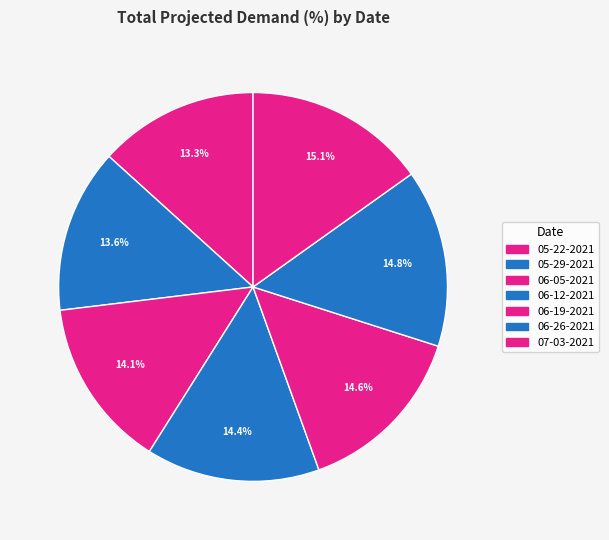

To the nearest percent, what portion does 06-12-2021 represent?

14%